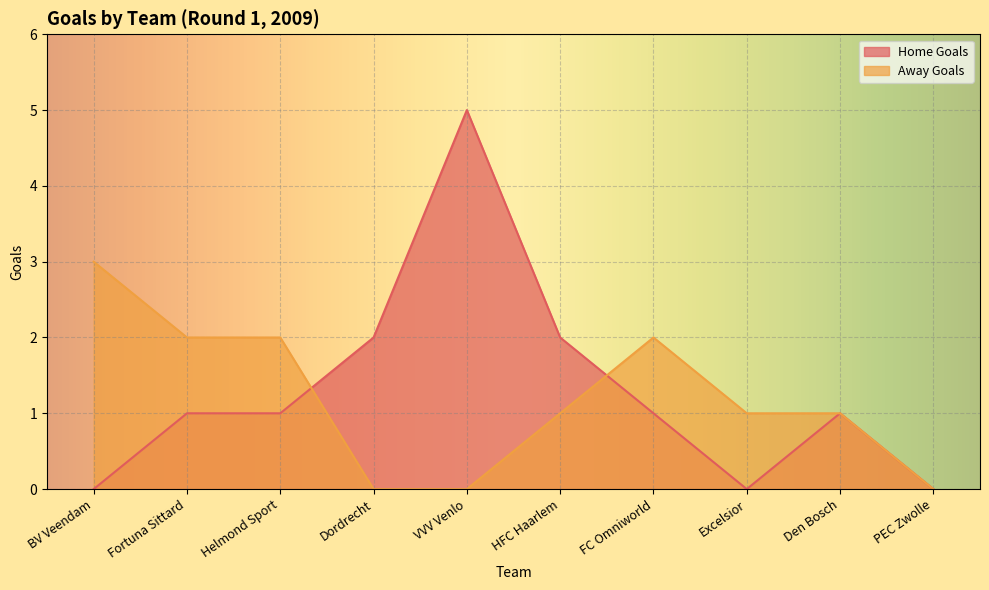

In Home Goals, how many points are higher than both neighbors (excluding endpoints)?

2